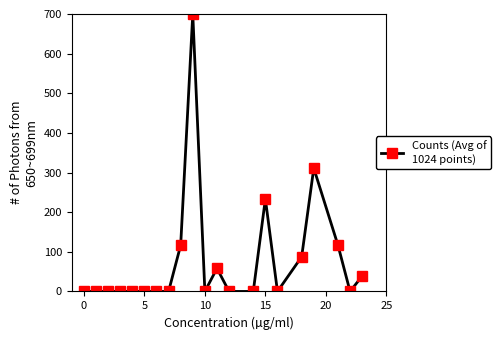

What is the difference between the maximum and second lowest values?

700.0